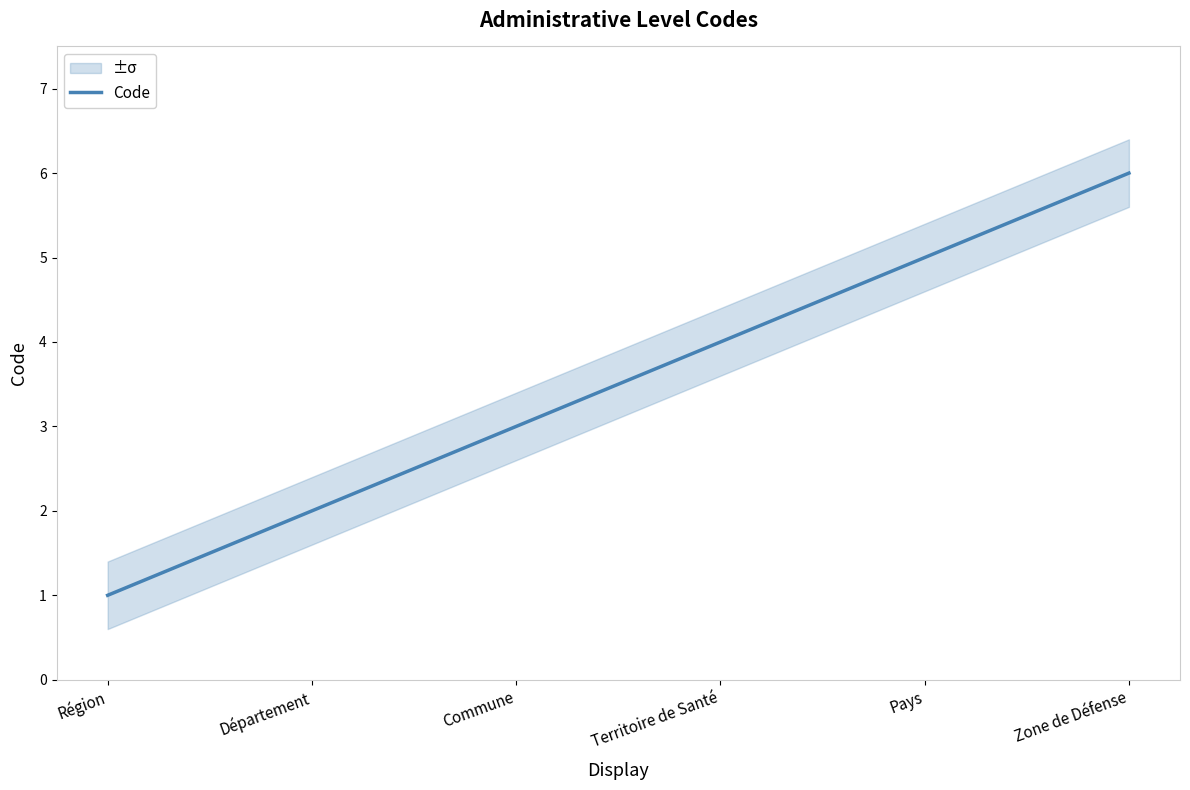

Reading left to right, extract all data points from this chart.

Région=1	Département=2	Commune=3	Territoire de Santé=4	Pays=5	Zone de Défense=6